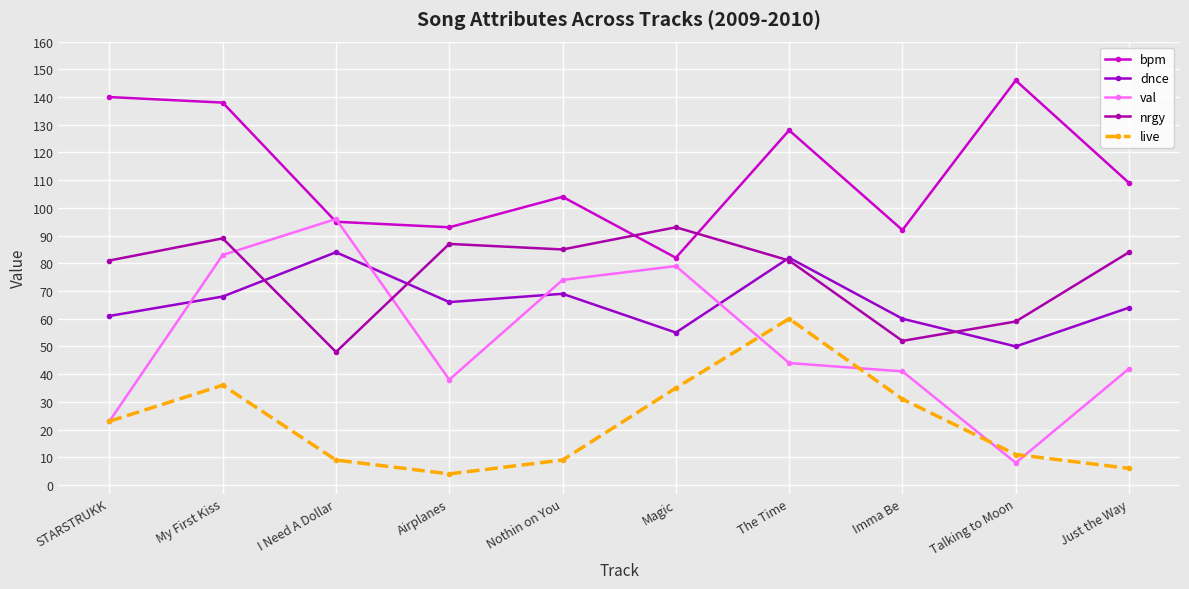

Reading left to right, extract all data points from this chart.

bpm: 140	138	95	93	104	82	128	92	146	109
dnce: 61	68	84	66	69	55	82	60	50	64
val: 23	83	96	38	74	79	44	41	8	42
nrgy: 81	89	48	87	85	93	81	52	59	84
live: 23	36	9	4	9	35	60	31	11	6